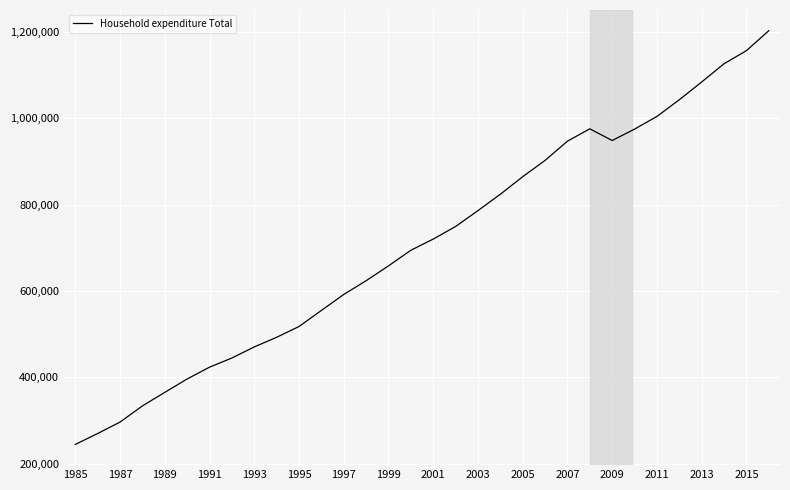

What is the difference between the maximum and minimum values?

957965